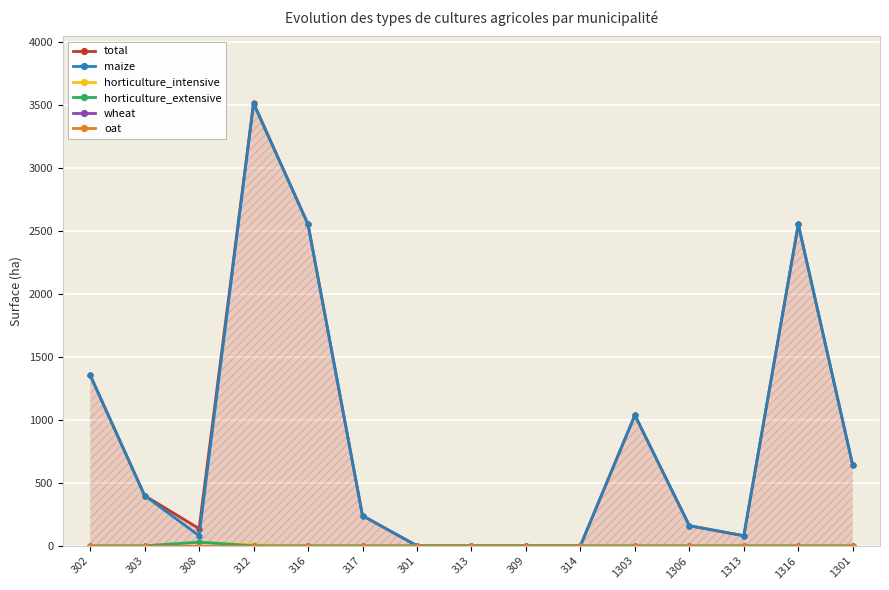

What is the total value across all series at 1306?

319.3